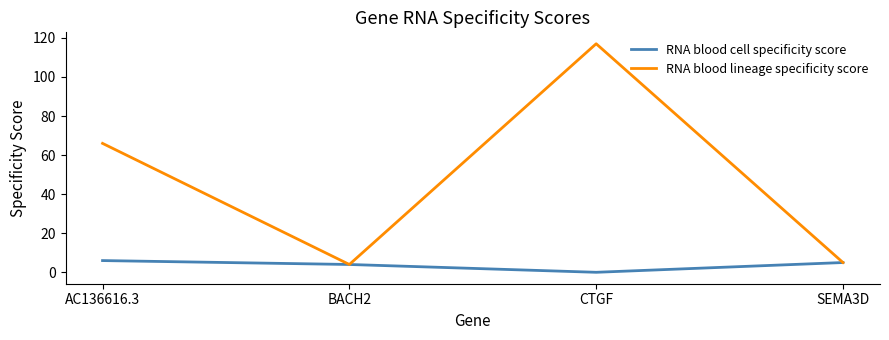

In RNA blood cell specificity score, how many points are lower than both neighbors (excluding endpoints)?

1